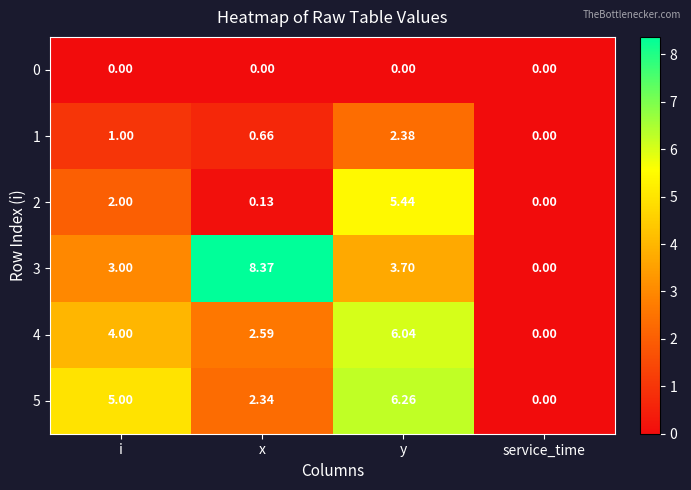

Rank the categories by 3 value from highest to lowest.

x, y, i, service_time